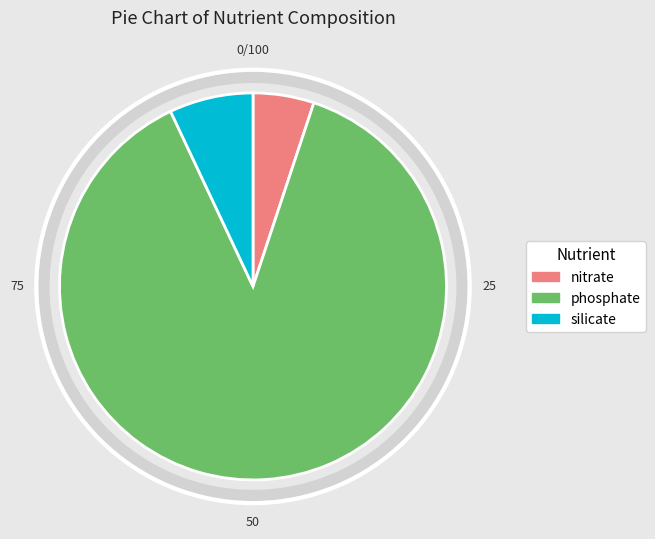

How many slices are in this pie chart?

3